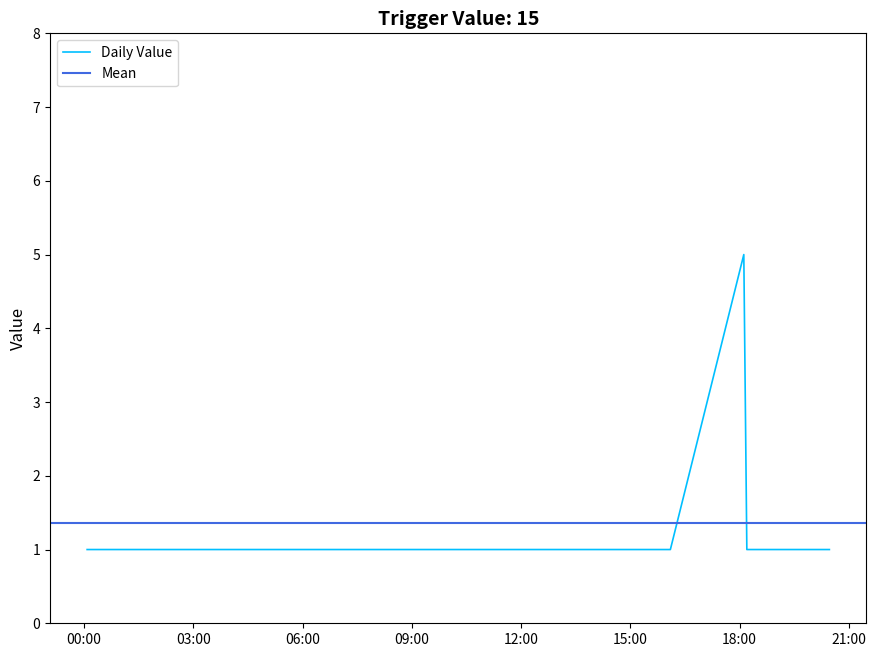

Approximately how many times larger is the value at 2019-10-25 00:05:00 compared to 2019-10-25 16:06:00?

1.0